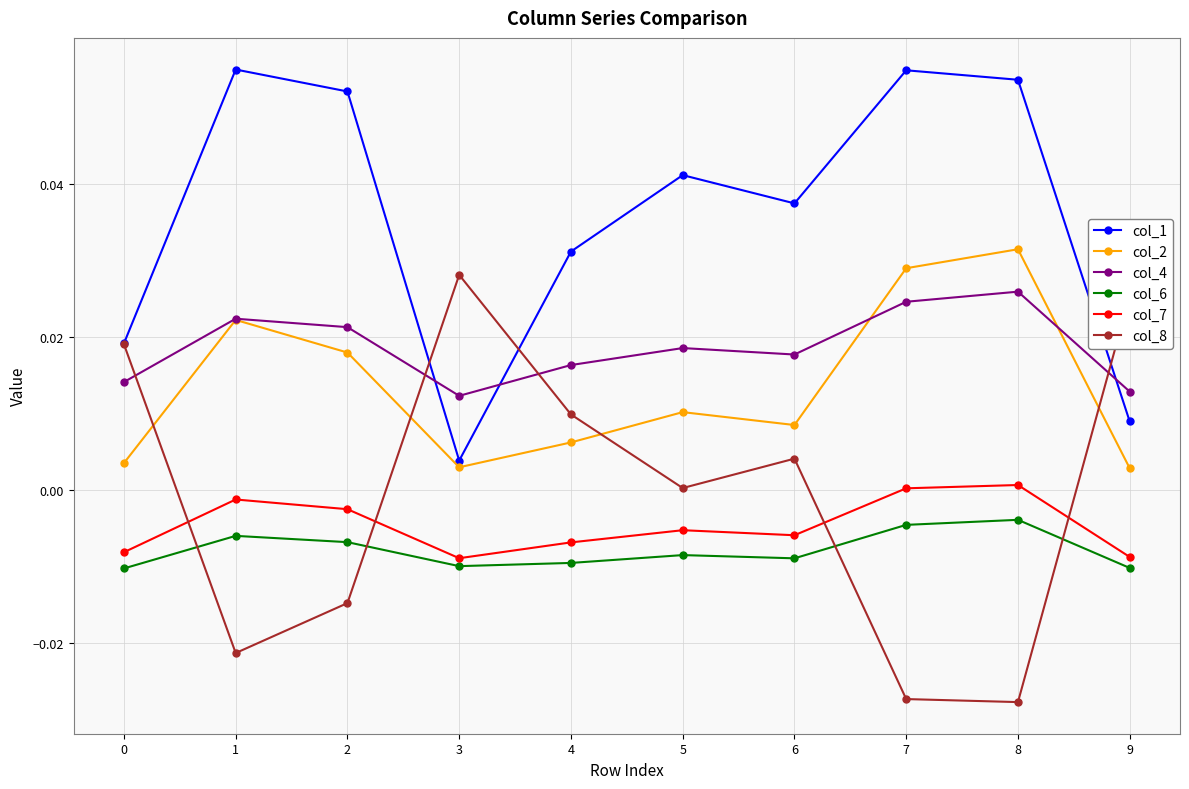

Count the number of data series in this chart.

6